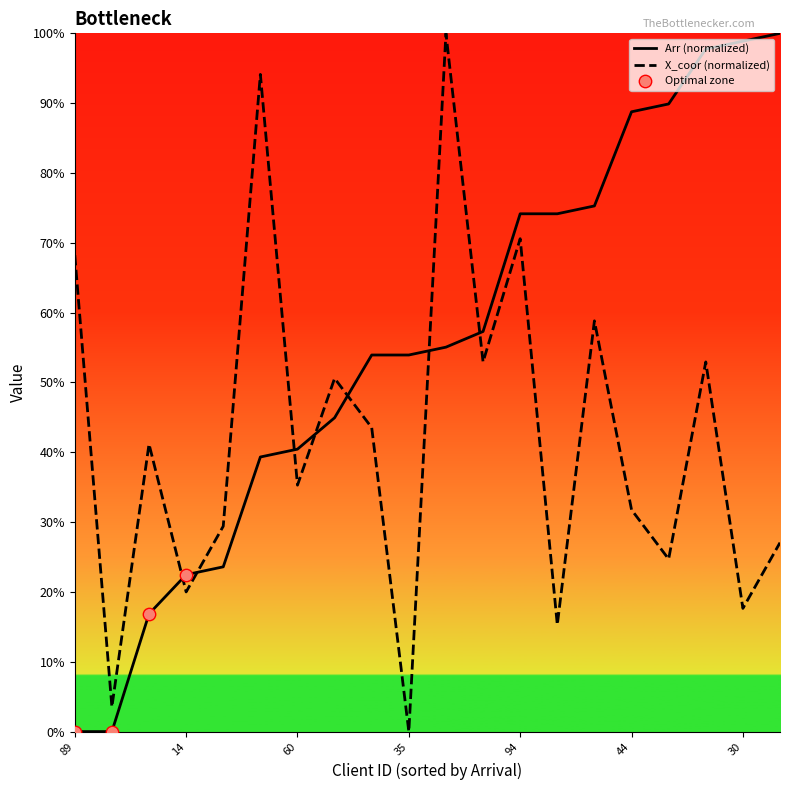

Which series contains the highest Y value?

Arr